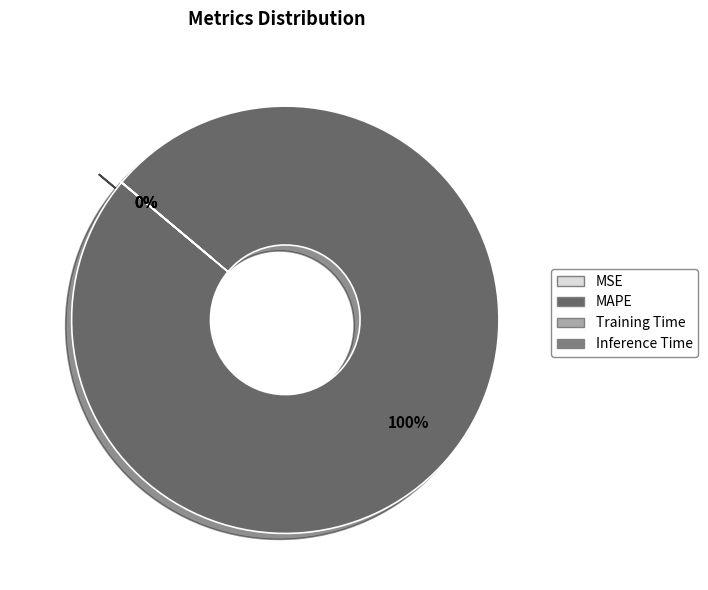

Which category accounts for the majority?

MAPE